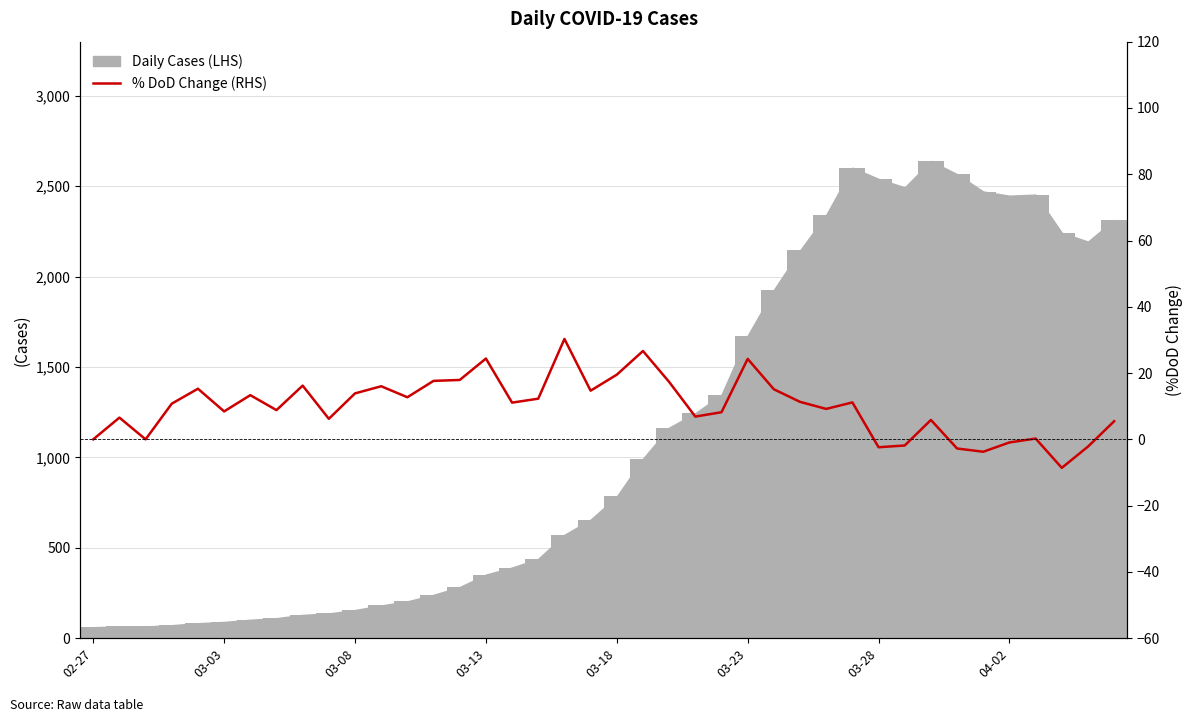

How many data points does each series have?

40